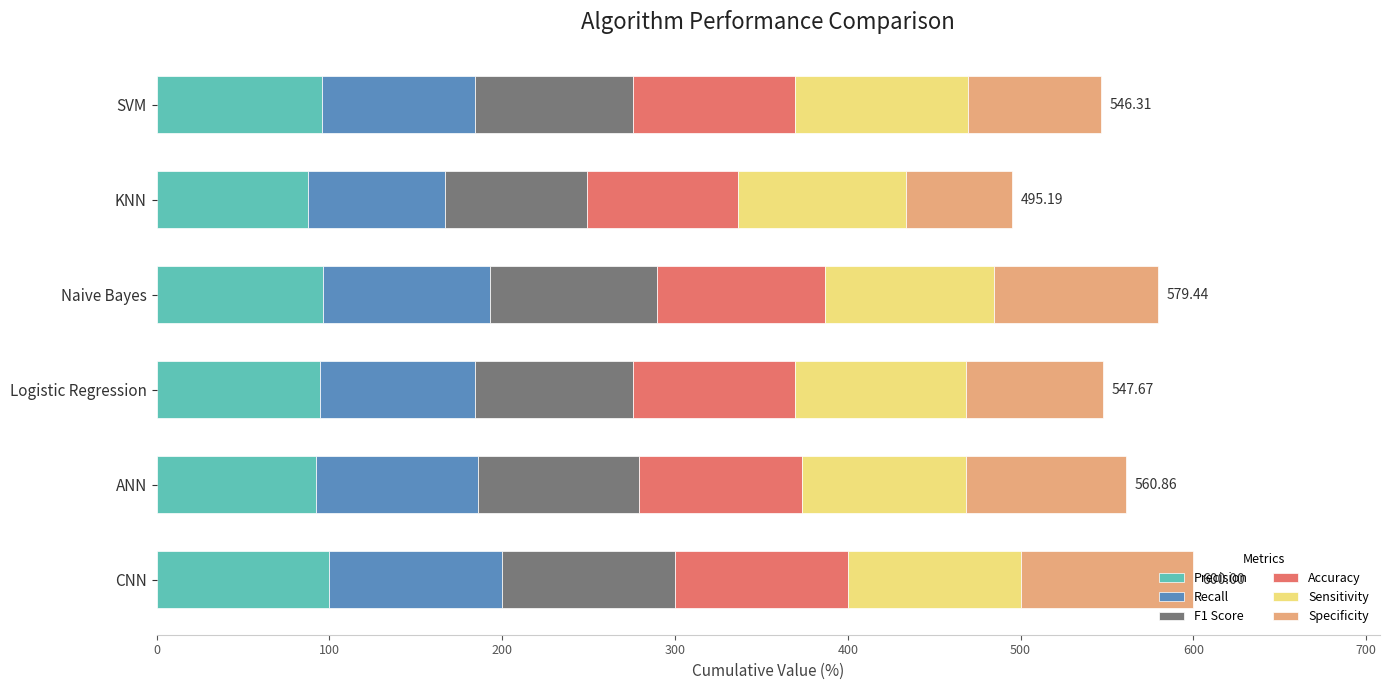

What is the total value across all series at Naive Bayes?

579.4